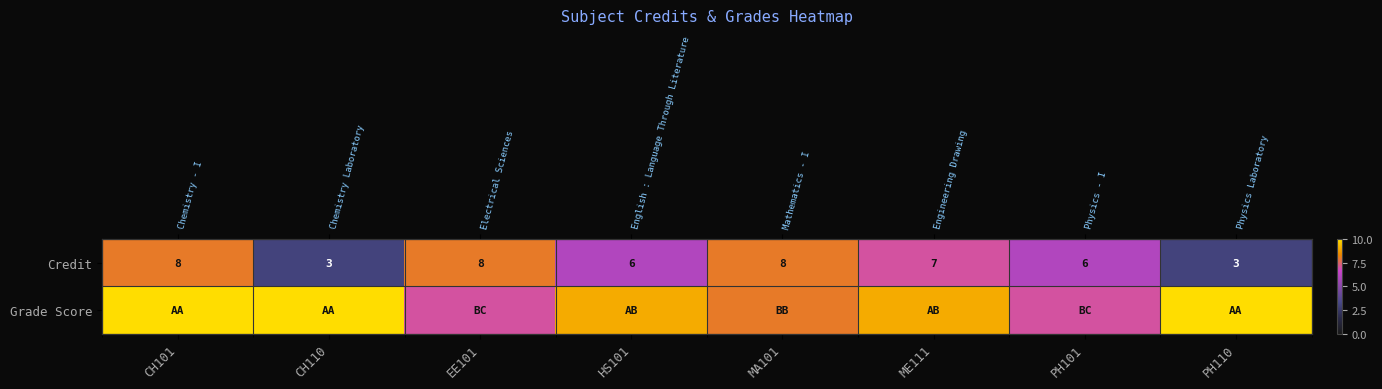

What is the spread (max minus min) of values at PH110?

7